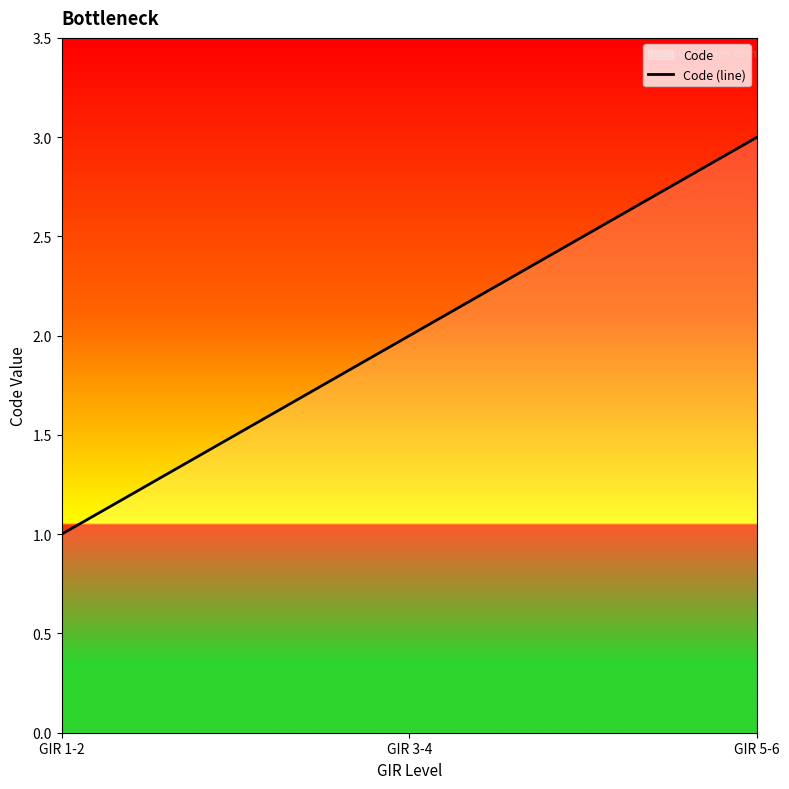

Count the values in the range 1 to 3.

3